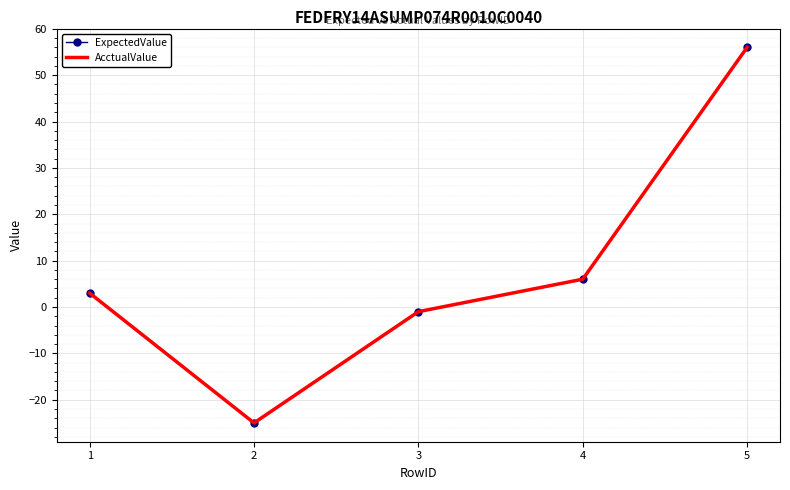

Which series has the widest spread of values?

ExpectedValue